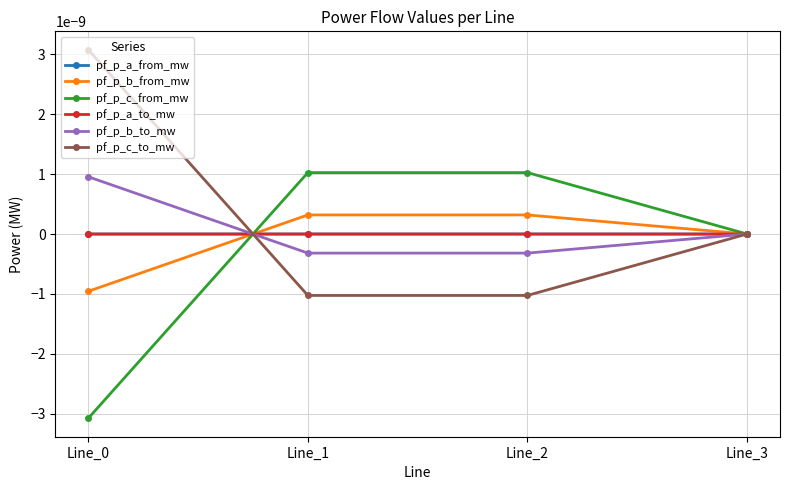

How many times do pf_p_c_to_mw and pf_p_c_from_mw cross each other?

2